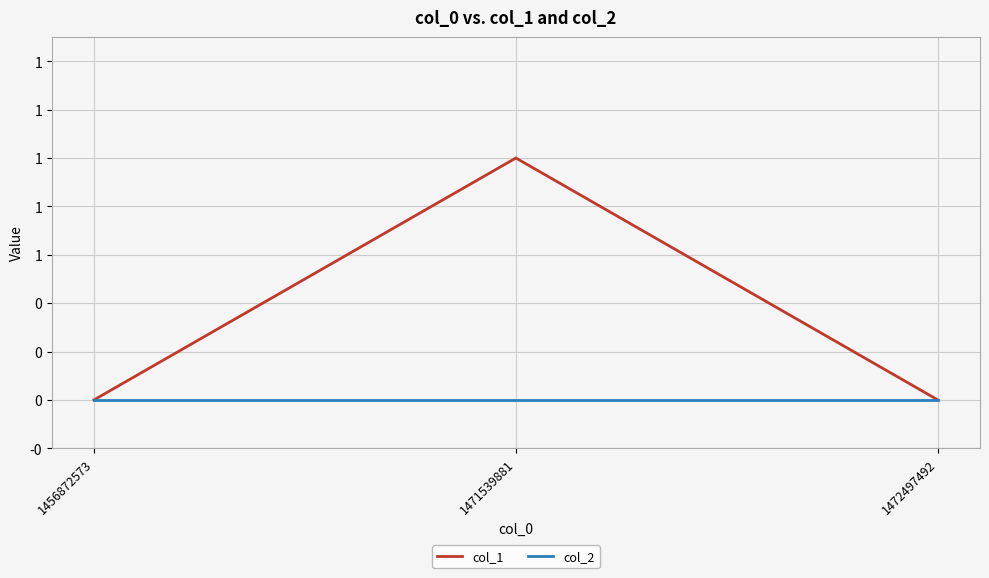

Which series has the largest total across all categories?

col_1